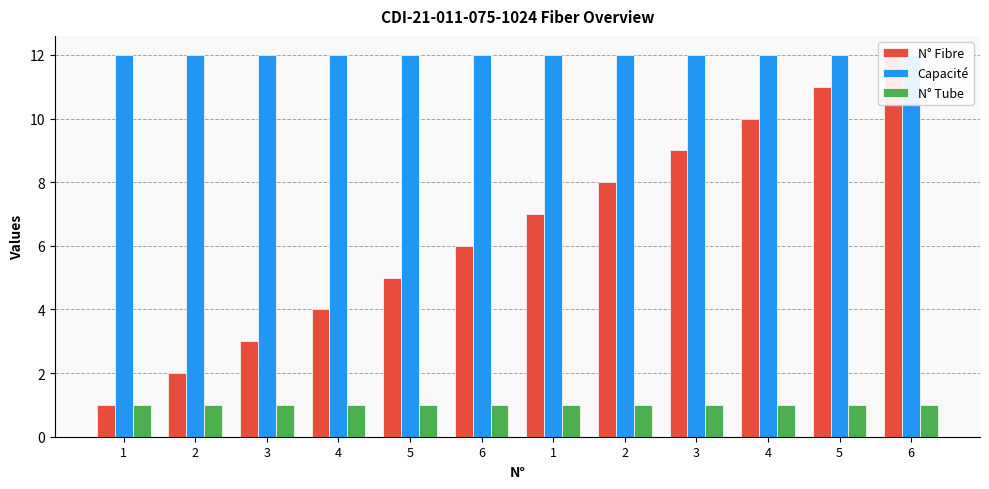

How many values in the N° Fibre series exceed 7?

5